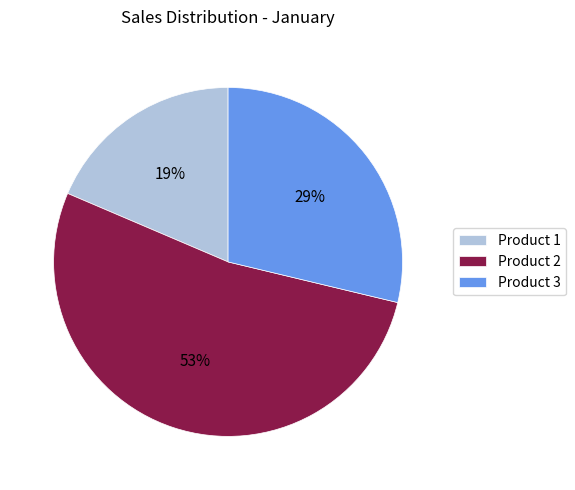

Which slice represents more than half of the pie?

Product 2